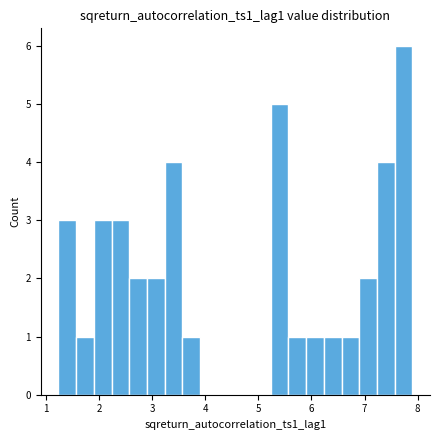

Around what value on the x-axis is the tallest bar? Give the approximate position of its centre, as read against the axis.

7.7